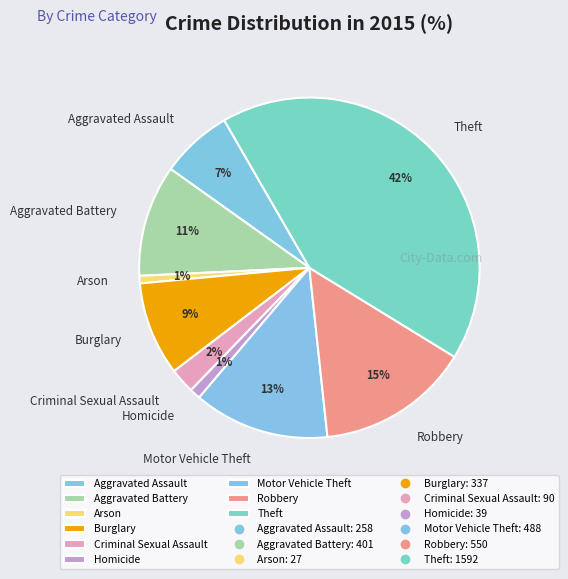

Combined, do Homicide and Aggravated Battery account for over 50%?

No